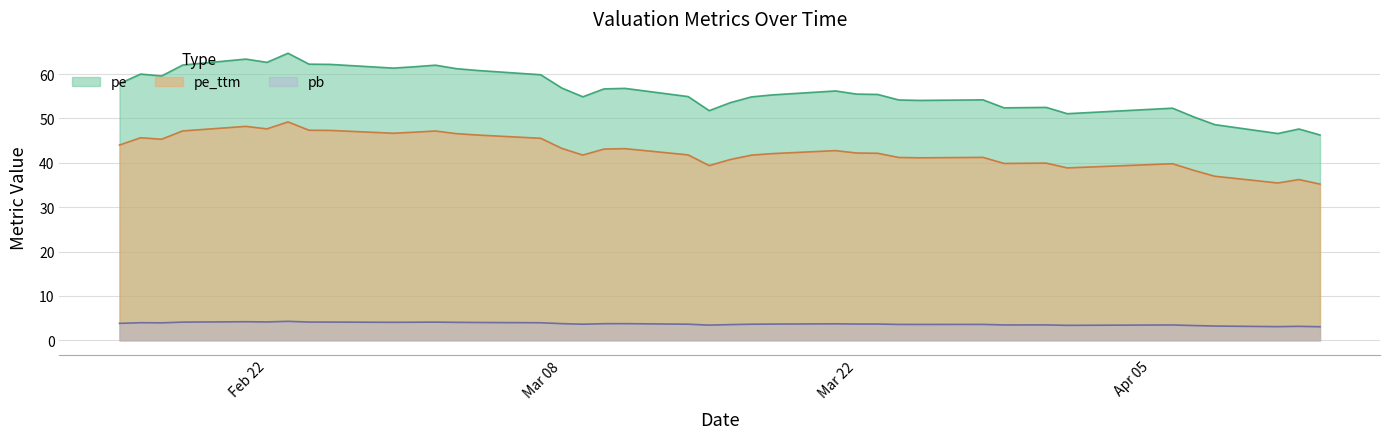

True or false: pe_ttm and pe cross at least once.

False